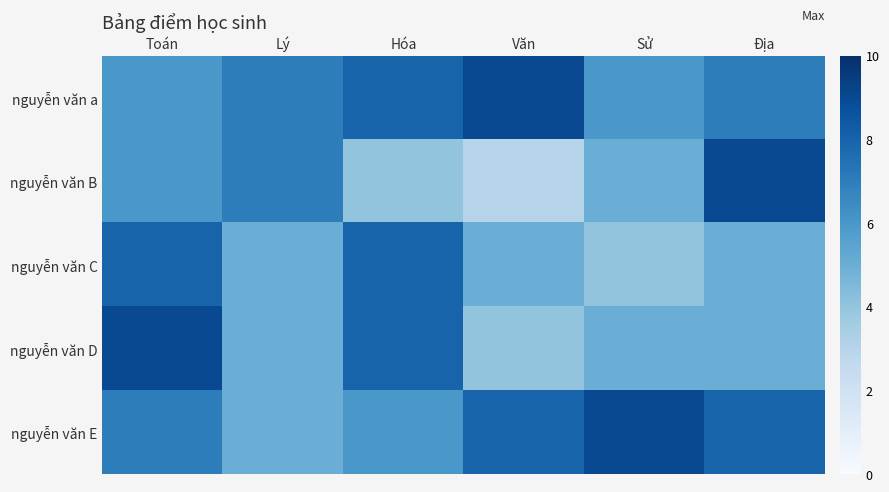

What is the difference between the highest and lowest values at Sử?

5